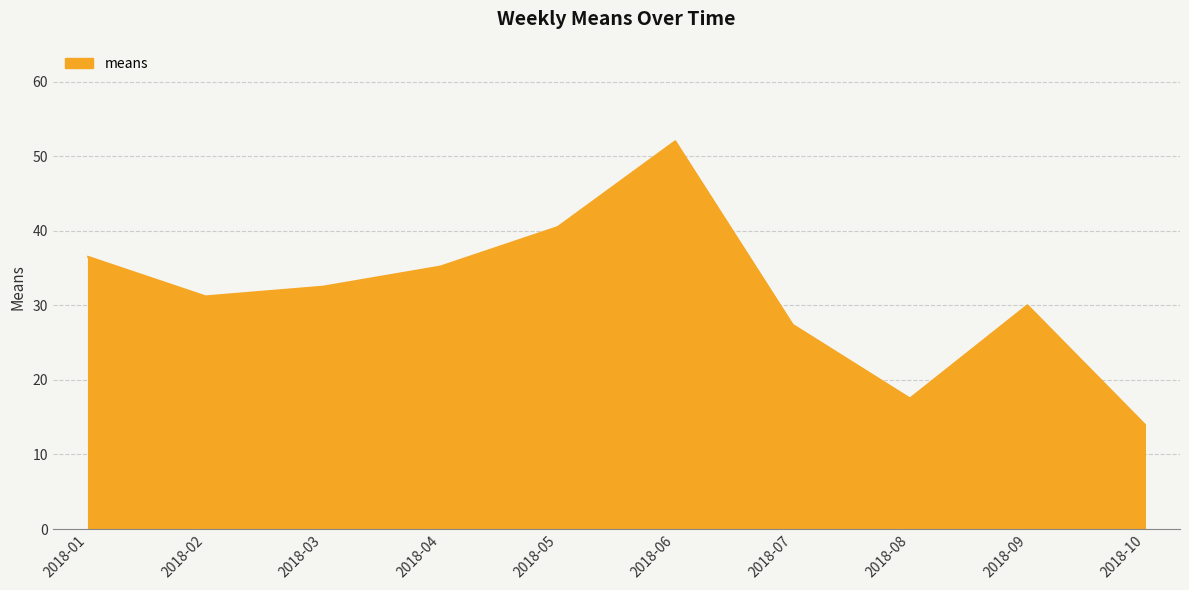

Does the chart have visible grid lines?

Yes